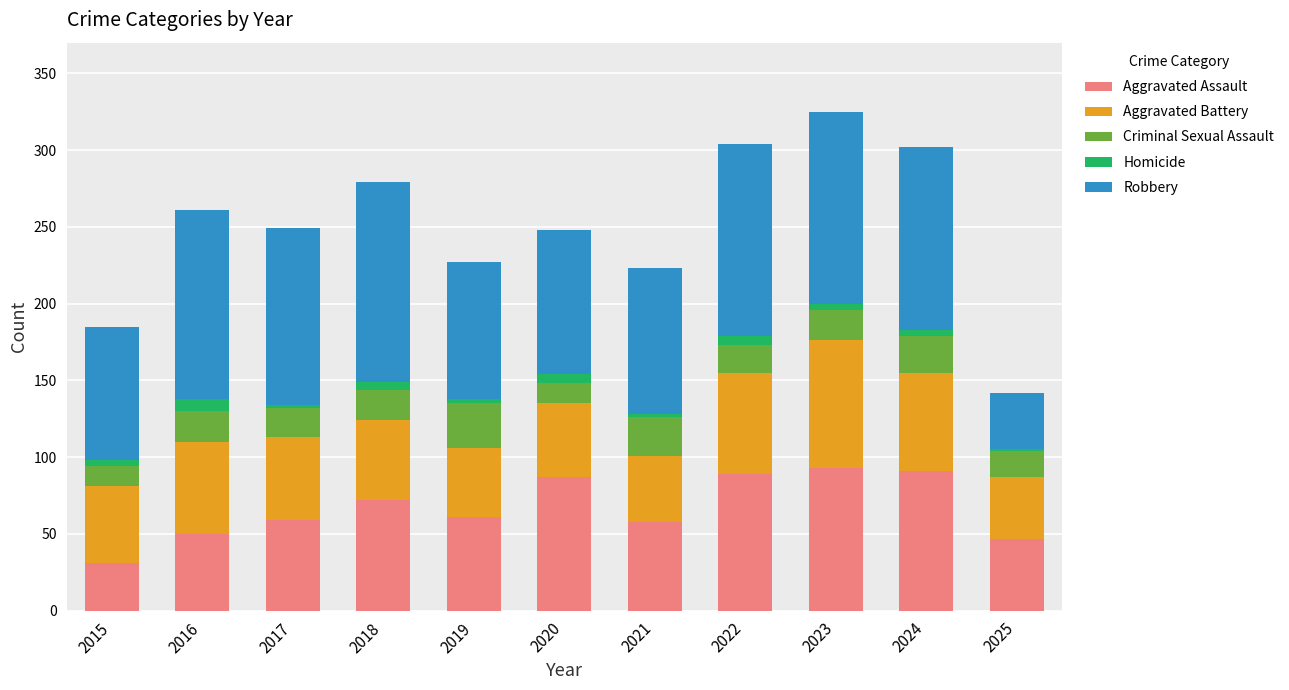

The Aggravated Assault series shows 93 at 2023. True or false?

True